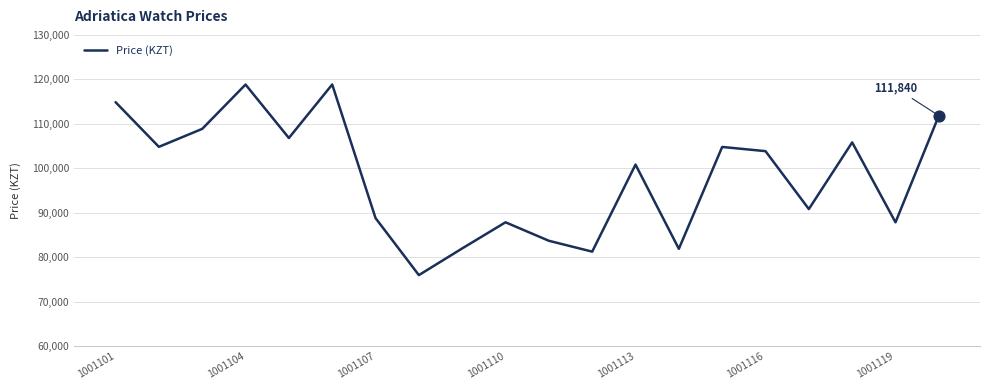

What is the maximum value shown in the chart?

118850